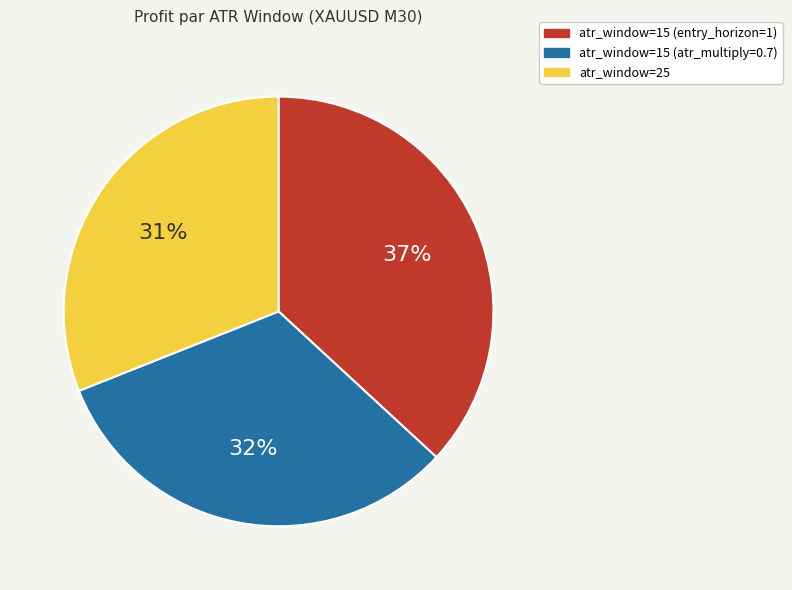

Is there any slice that represents more than half of the pie?

No